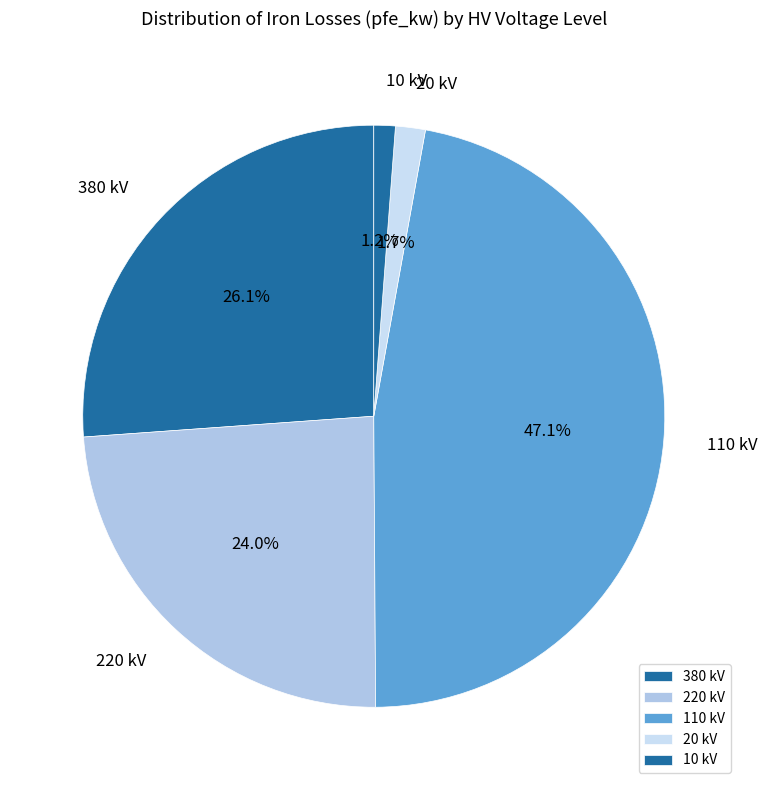

Which slice is the largest?

110 kV